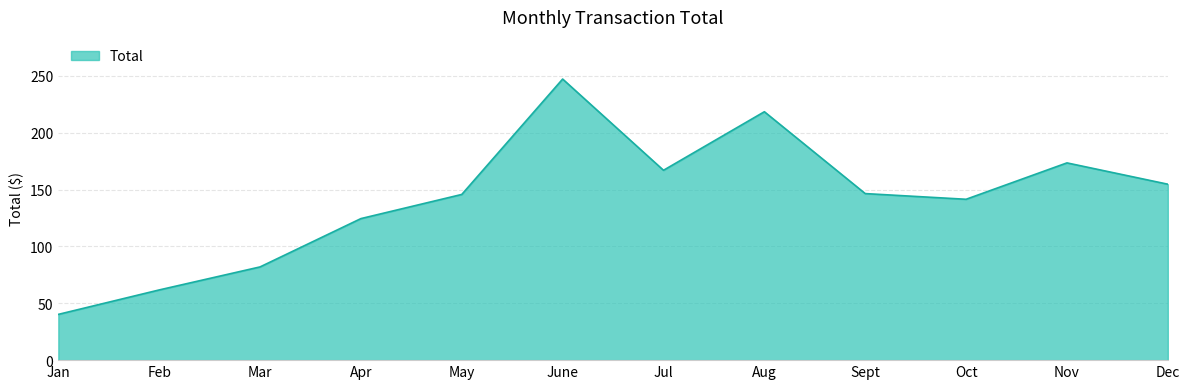

How many values are below 146?

6